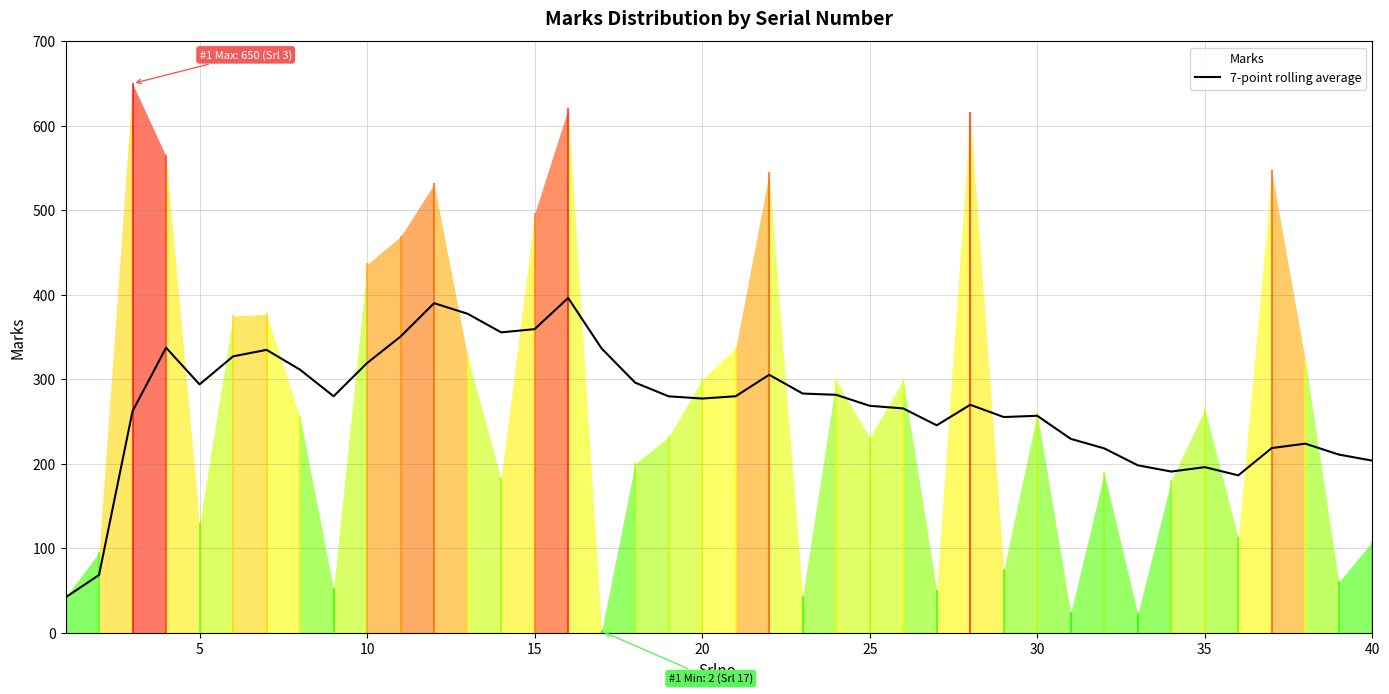

The 7-point rolling average series shows 132.1 at 15. True or false?

False